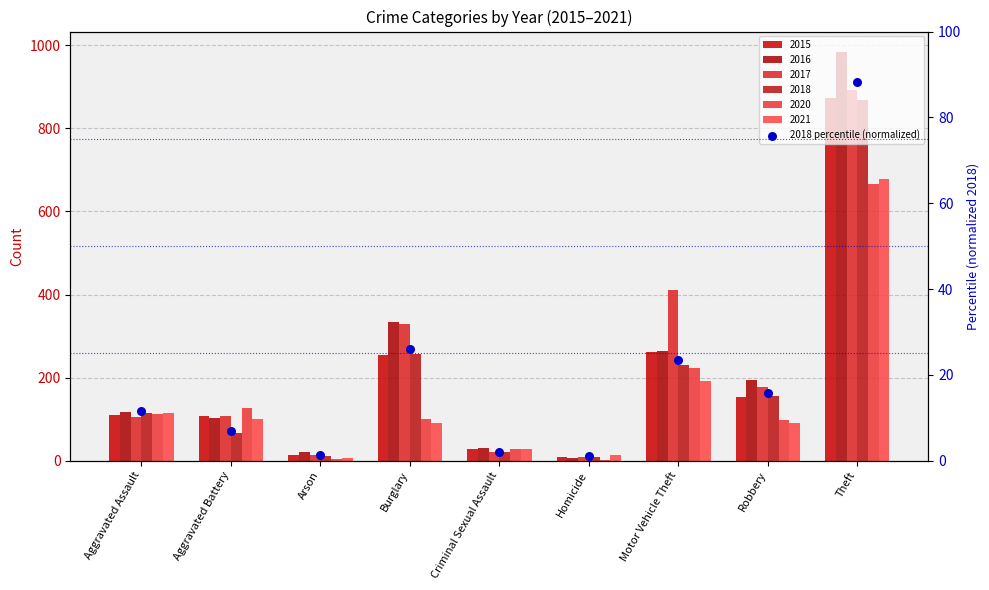

What is the change in value from Aggravated Battery to Robbery?

+8.9